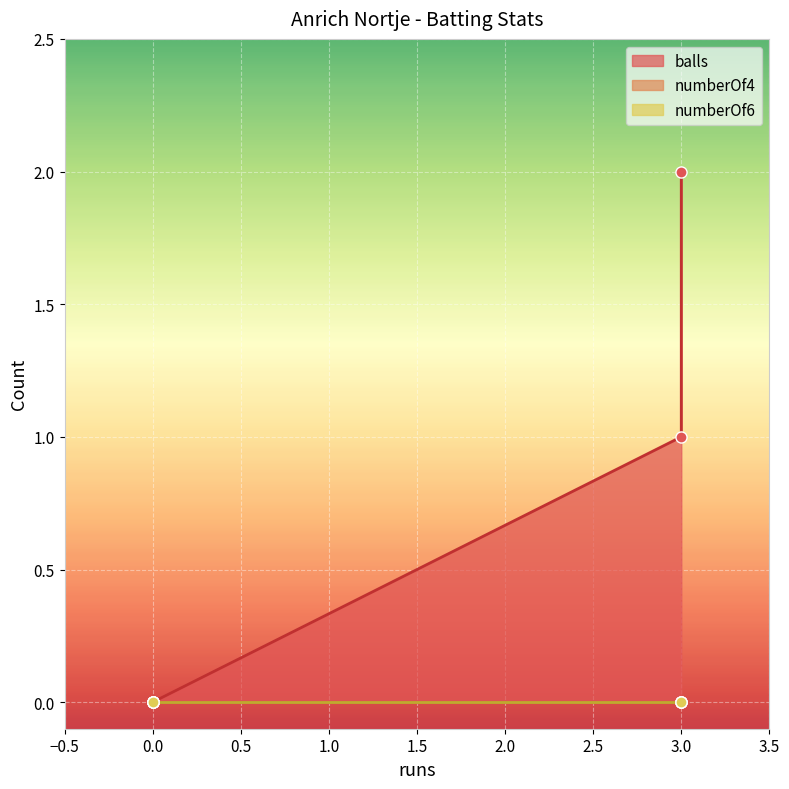

Reading left to right, list all the values displayed in this chart.

balls: 0	0	1	2
numberOf4: 0	0	0	0
numberOf6: 0	0	0	0